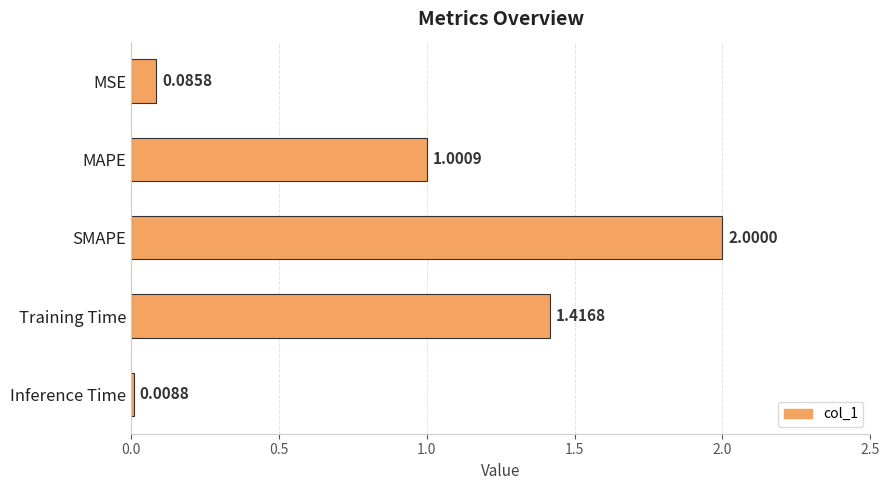

Which has a higher value, MAPE or MSE?

MAPE